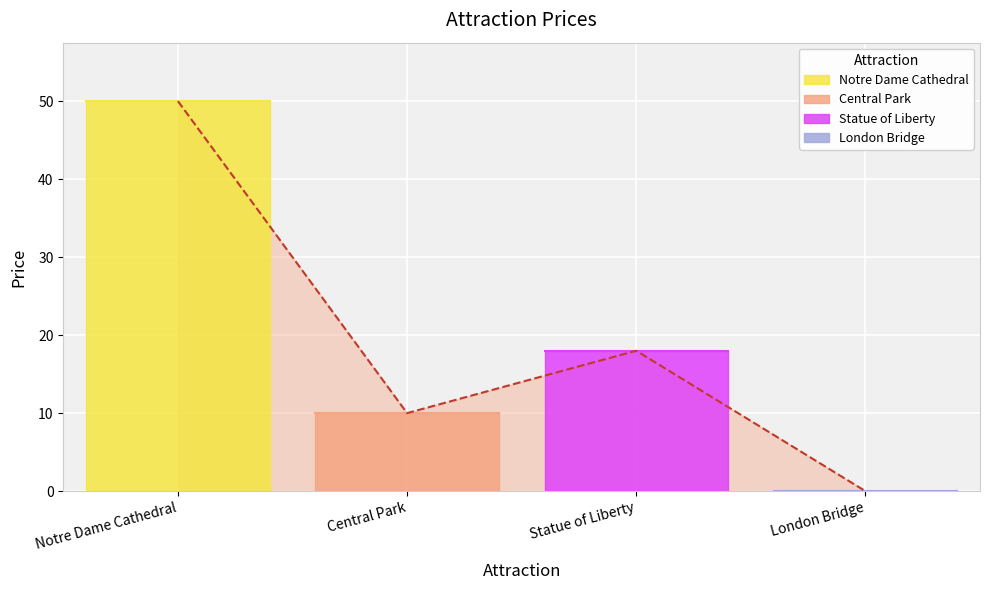

What position from the right is London Bridge?

1